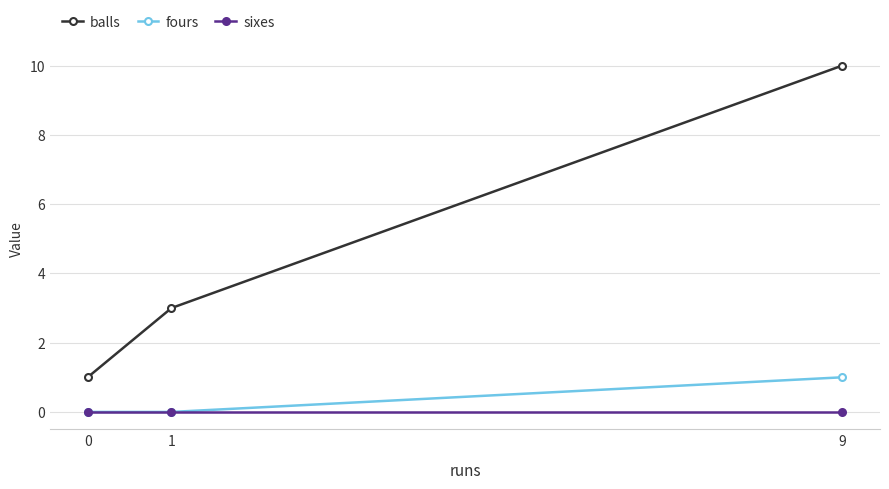

What is the sum of the balls values at 9 and 0?

11